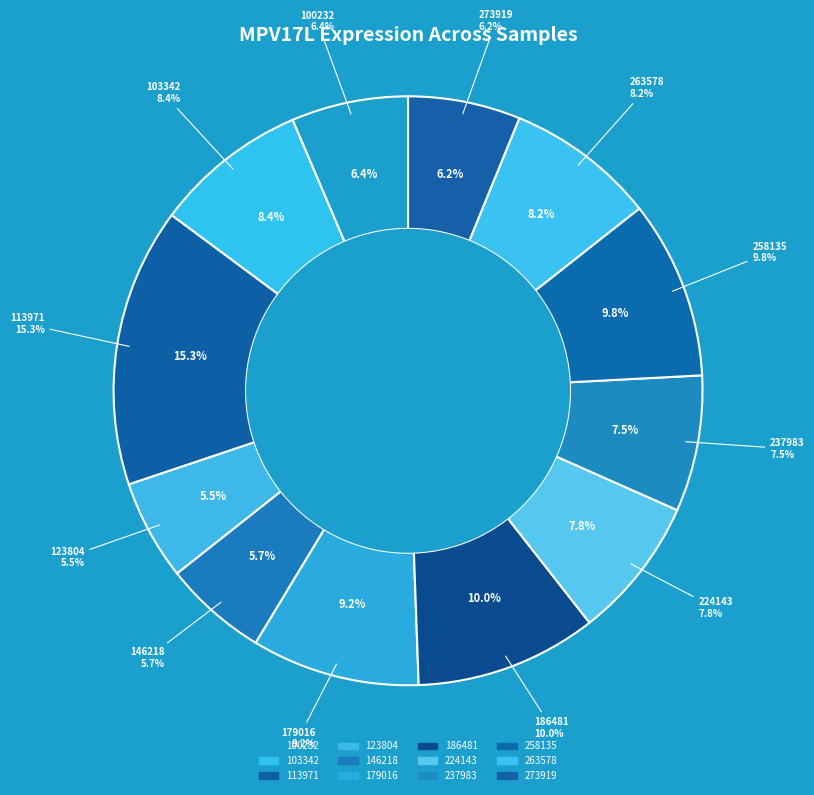

Is there any slice that represents more than half of the pie?

No